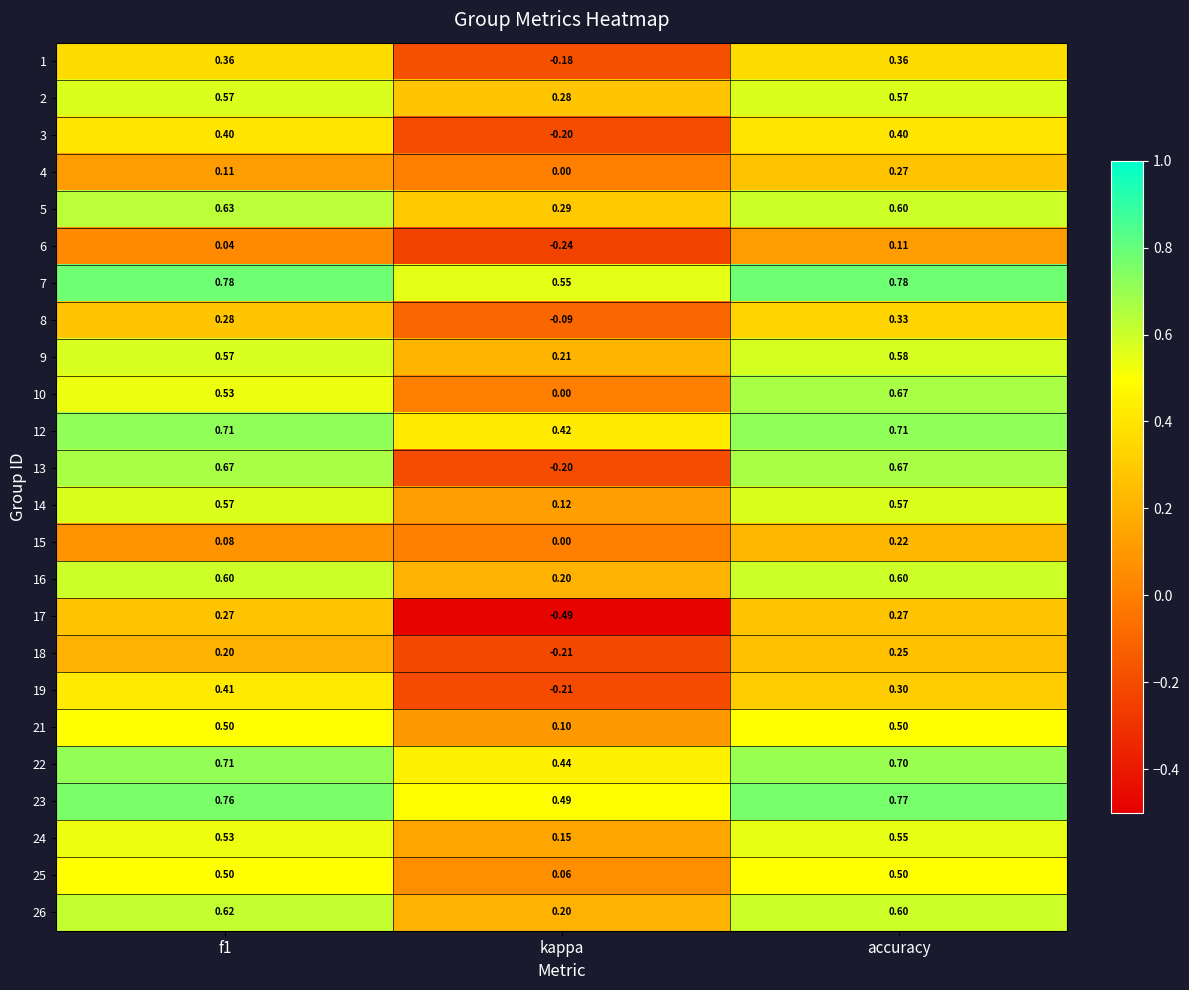

At which label does 4 reach its minimum?

kappa